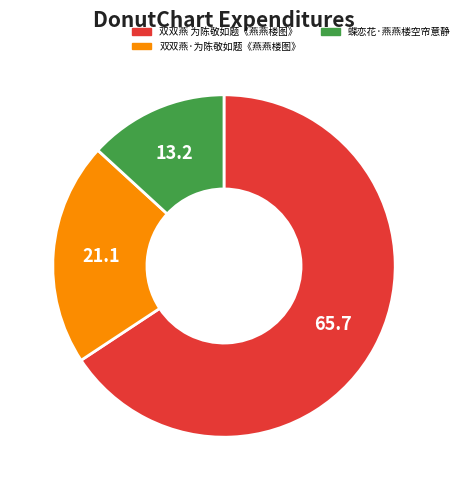

Which slice is the smallest?

蝶恋花·燕燕楼空帘意静